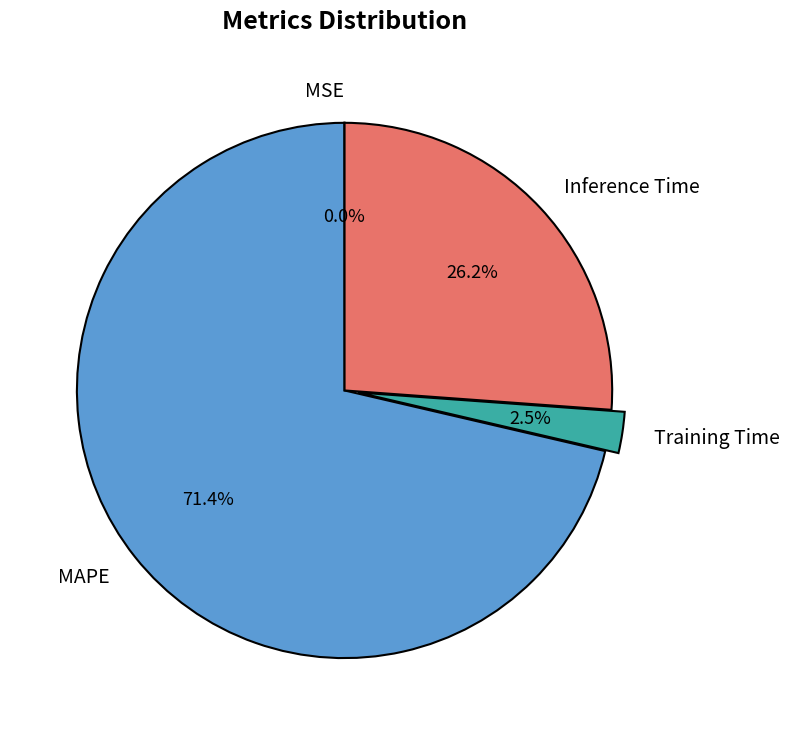

What is the majority slice?

MAPE